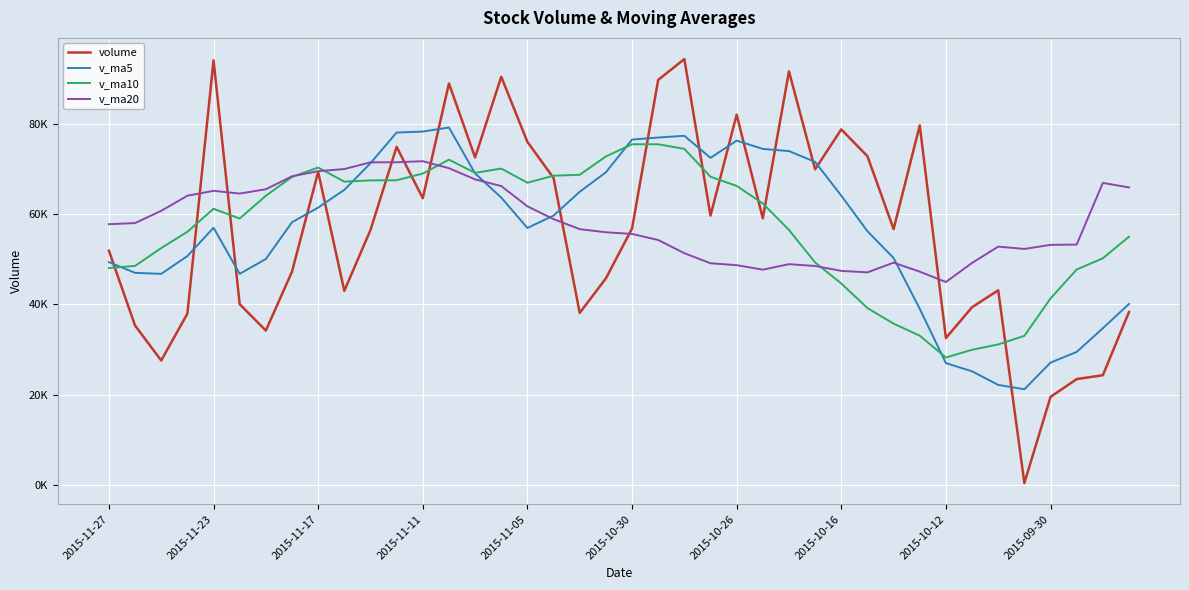

Does the chart have visible grid lines?

Yes